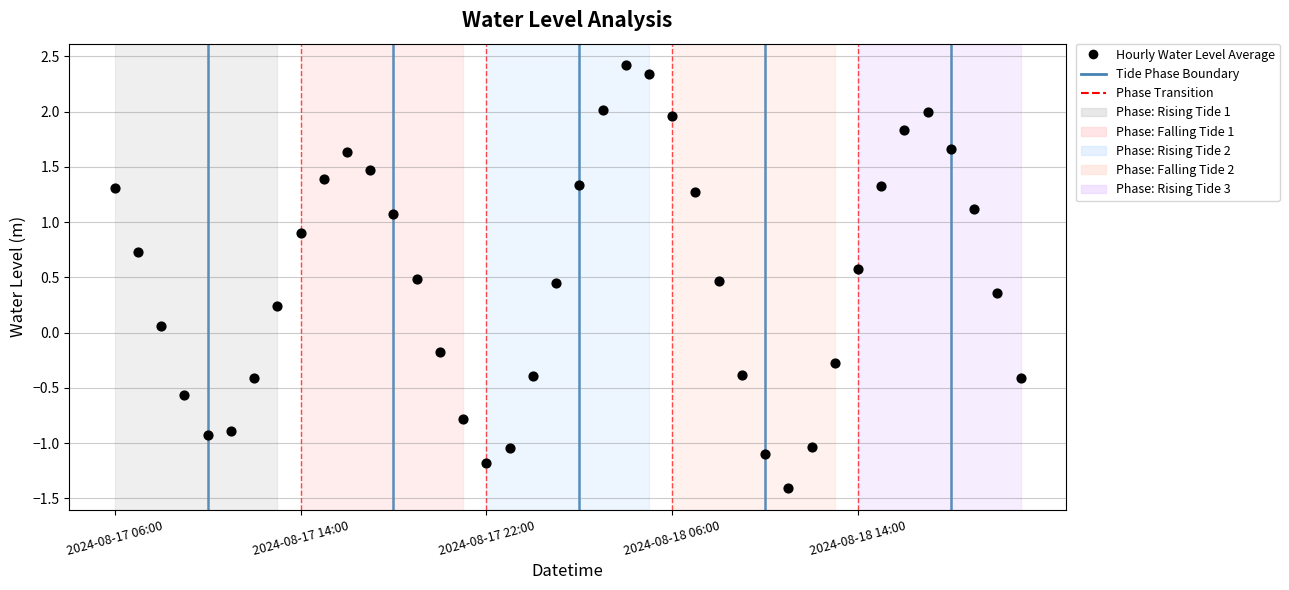

What is the range of Y values (max minus min)?

3.8